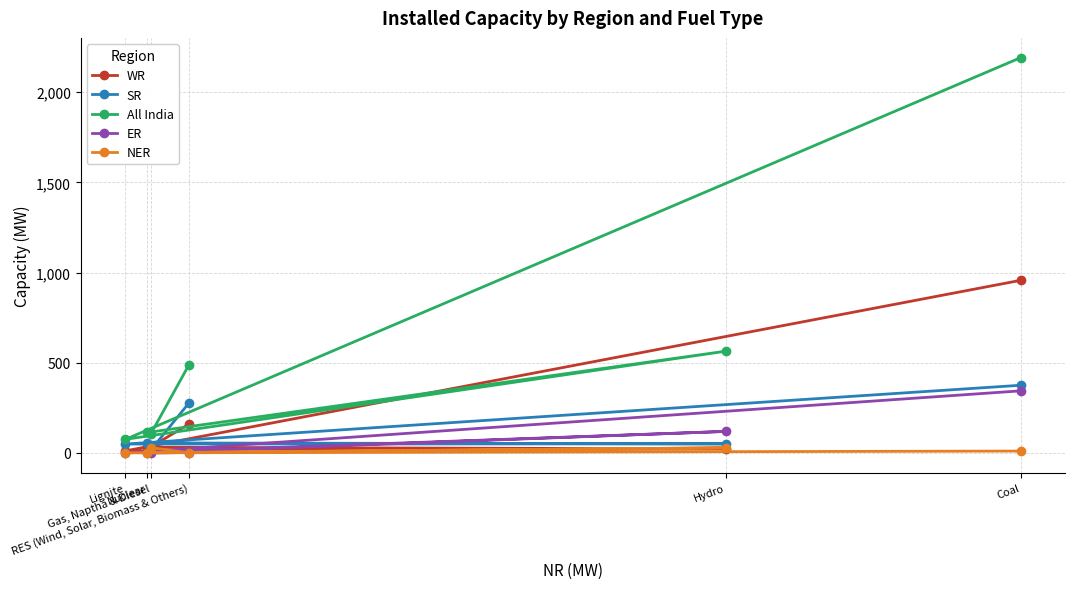

How many series are shown in this chart?

5